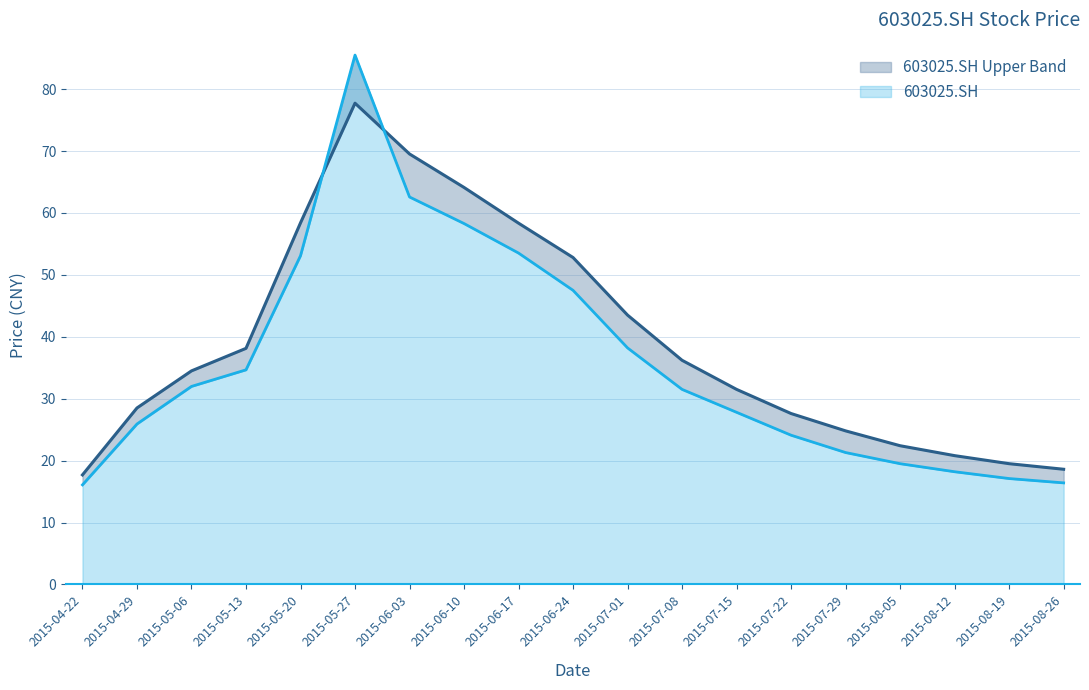

What is the sum of the 603025.SH_upper values at 2015-06-24 and 2015-08-12?

73.6